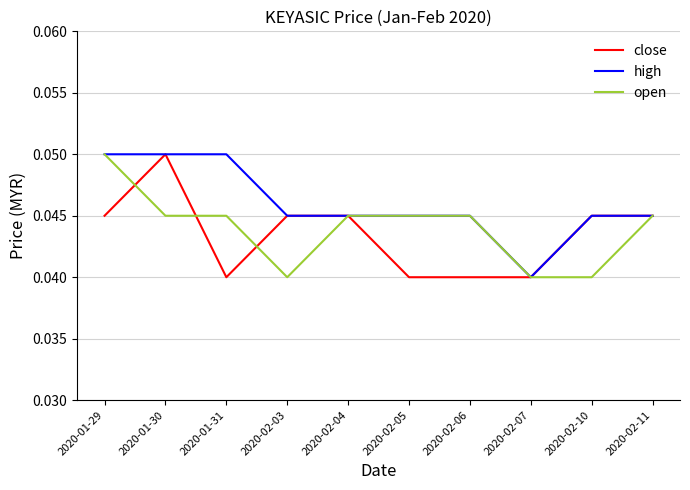

The close series shows 0.1 at 2020-02-10. True or false?

False